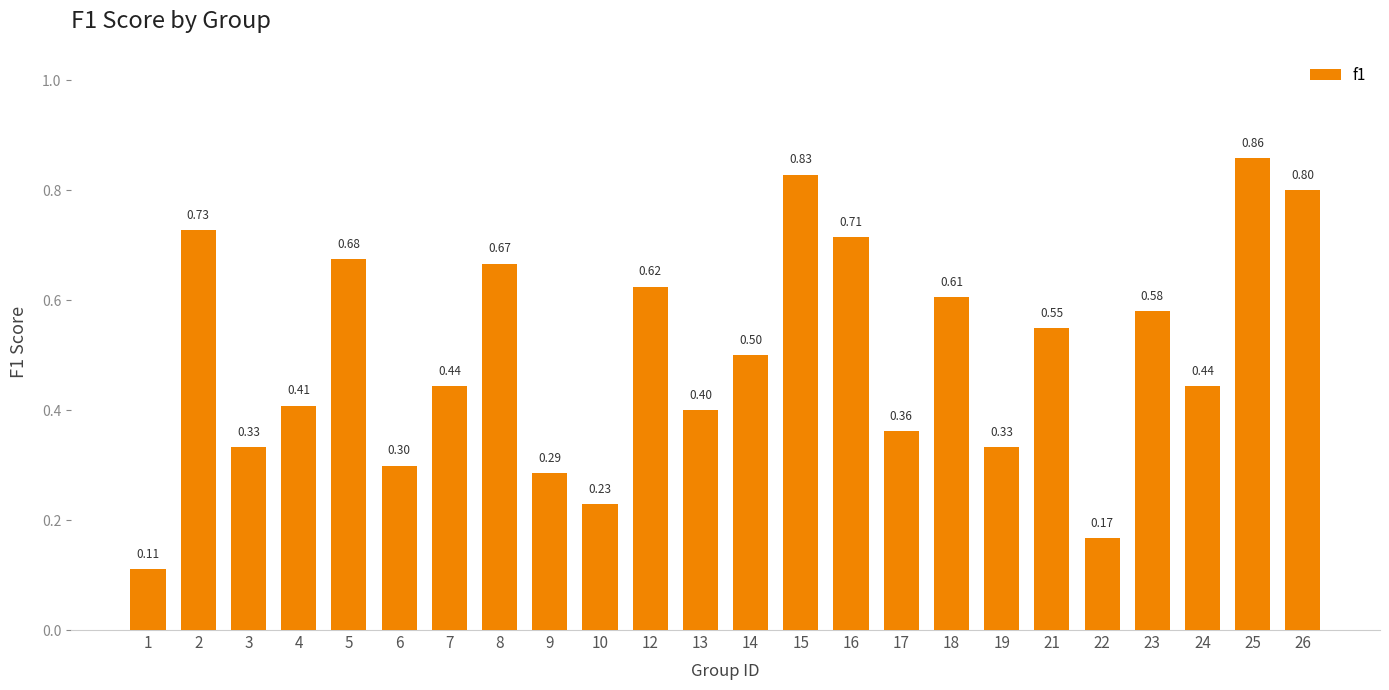

The chart shows a value of 1.1 at 18. True or false?

False